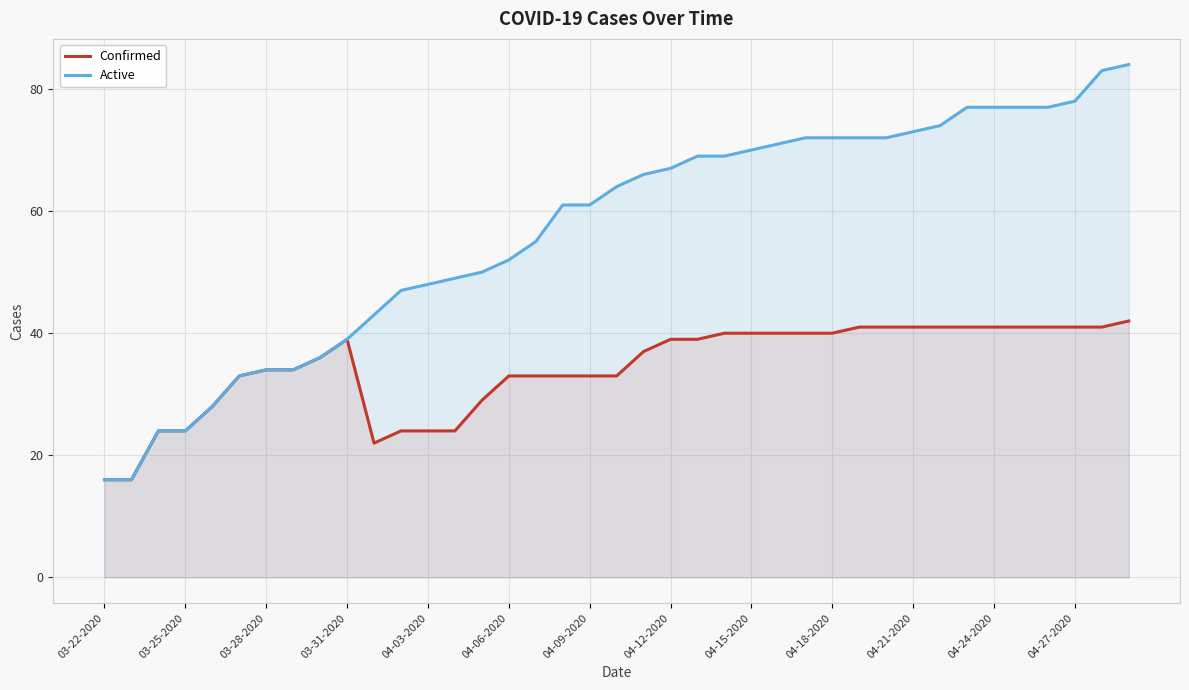

What is the spread (max minus min) of values at 04-15-2020?

30